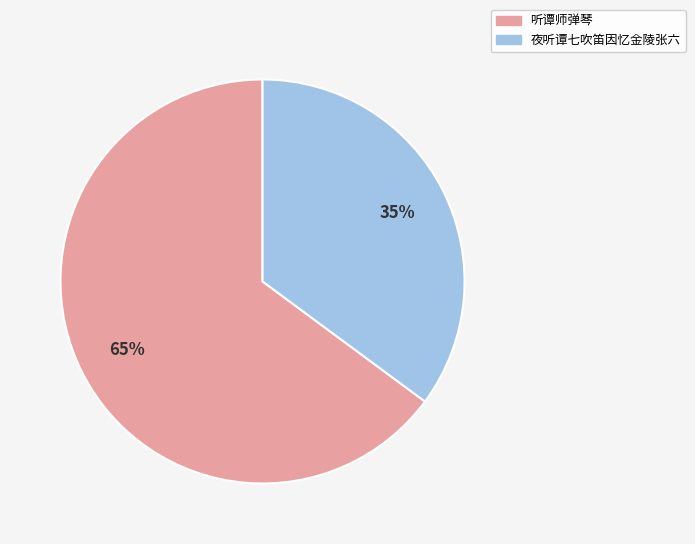

True or false: 夜听谭七吹笛因忆金陵张六 accounts for 35% of the total.

True